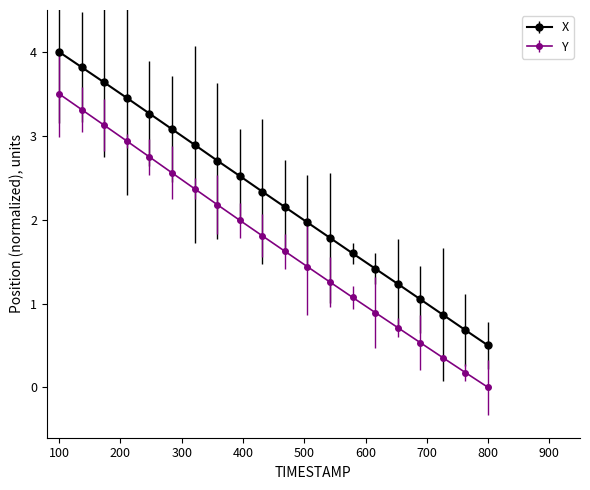

Count the number of data series in this chart.

2